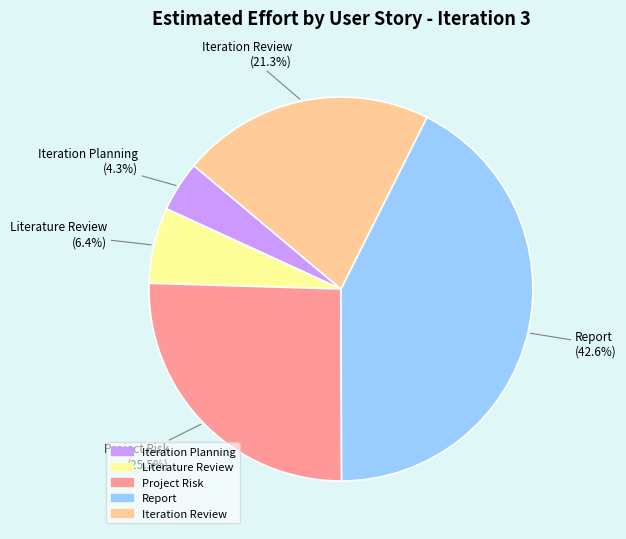

Is it true that Report is 48% of the pie?

False